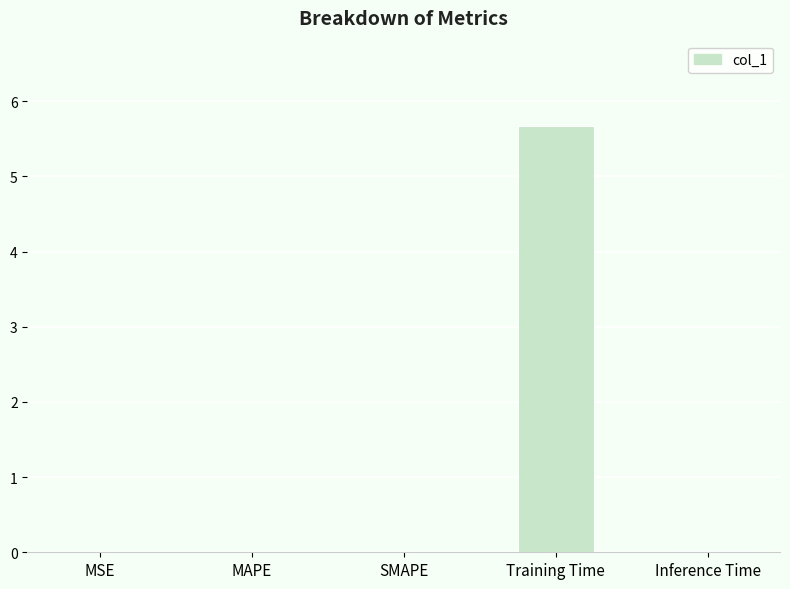

What is the greatest value displayed?

5.7